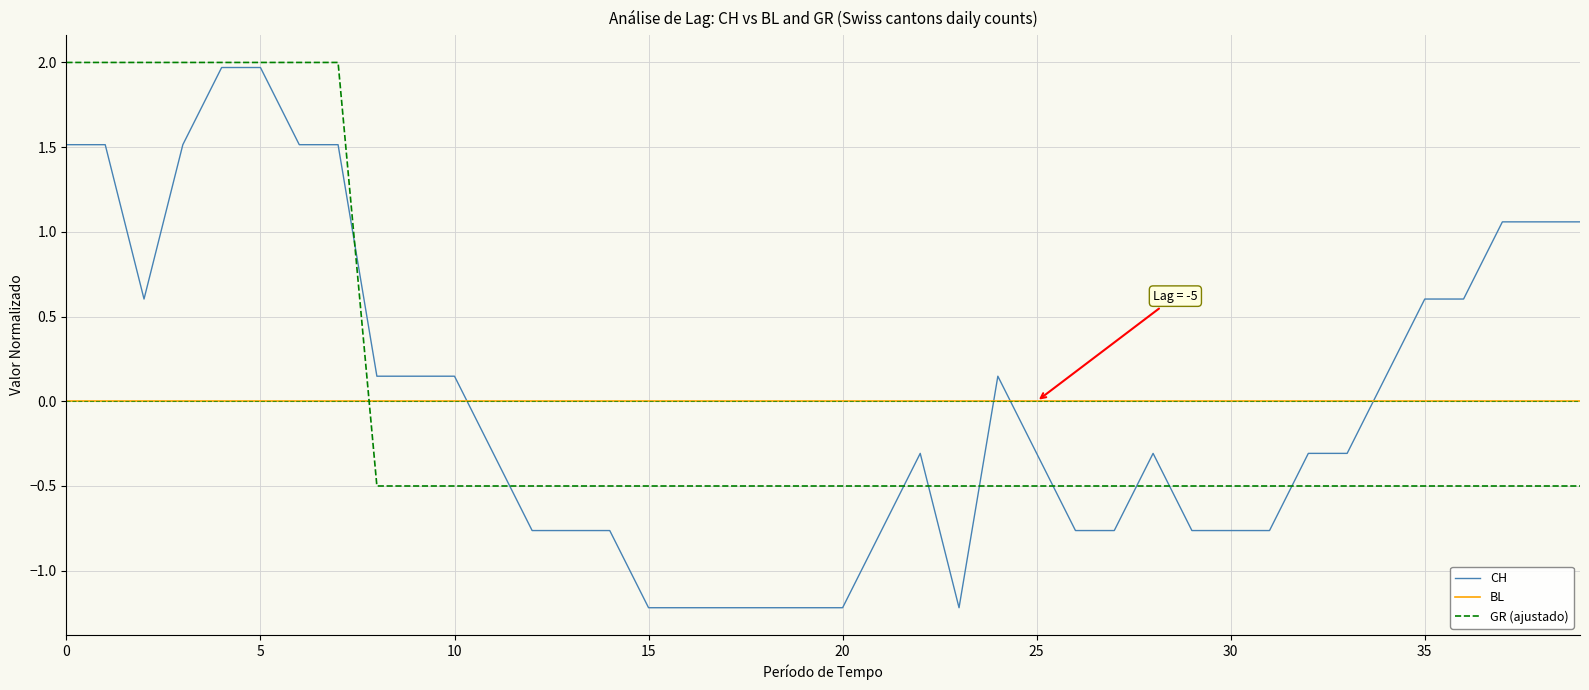

After their last crossing, which series has the higher values: GR (ajustado) or BL?

BL